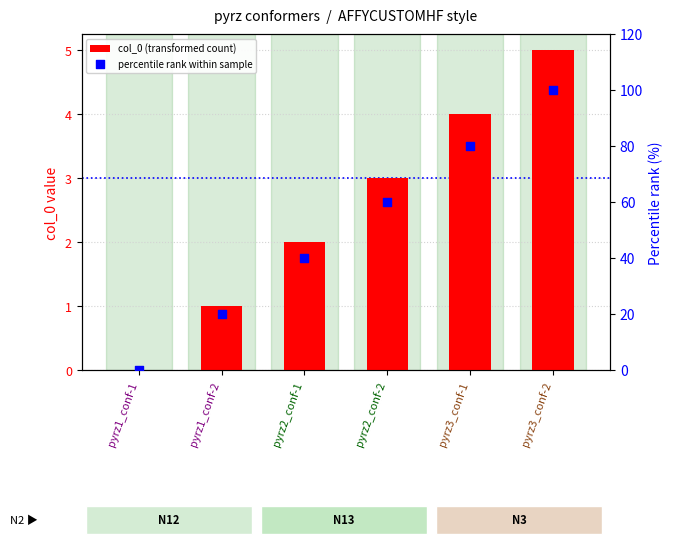

What is the total value across all series at pyrz2_conf-2?

63